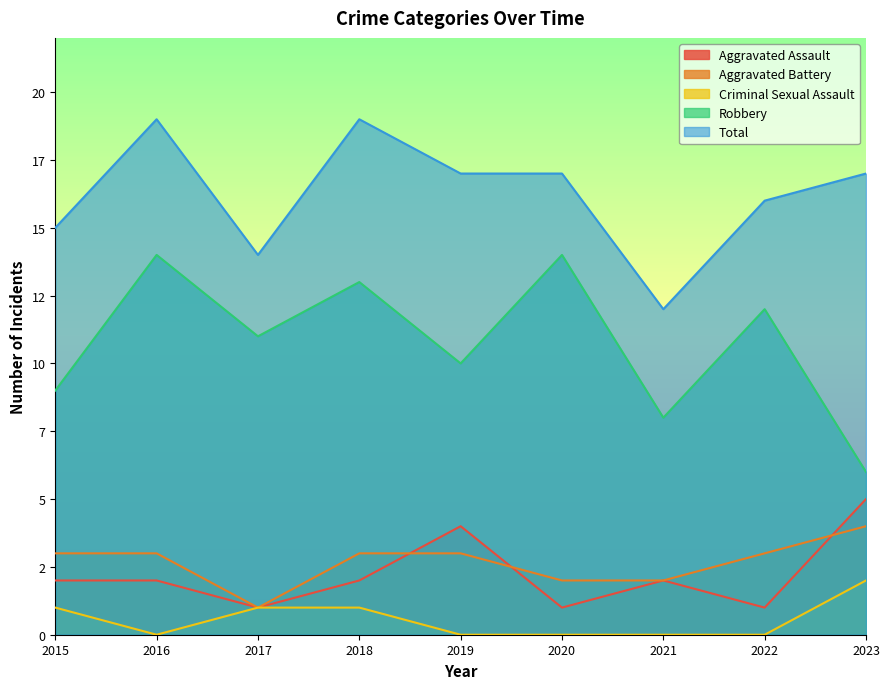

Reading left to right, extract all data points from this chart.

Aggravated Assault: 2	2	1	2	4	1	2	1	5
Aggravated Battery: 3	3	1	3	3	2	2	3	4
Criminal Sexual Assault: 1	0	1	1	0	0	0	0	2
Robbery: 9	14	11	13	10	14	8	12	6
Total: 15	19	14	19	17	17	12	16	17